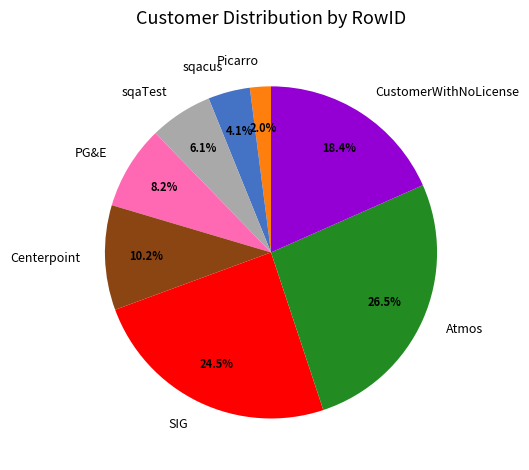

To the nearest percent, what is the combined percentage of sqaTest and Picarro?

8%